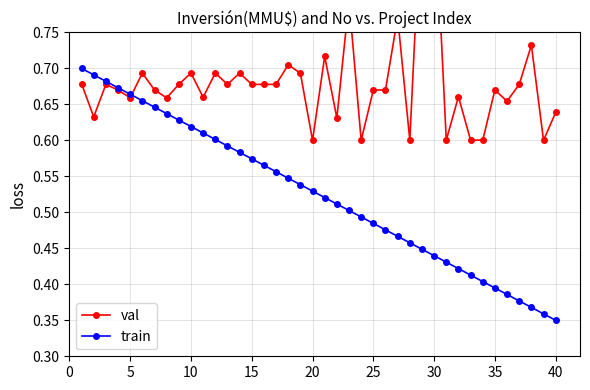

How many train values are between 0 and 1?

40